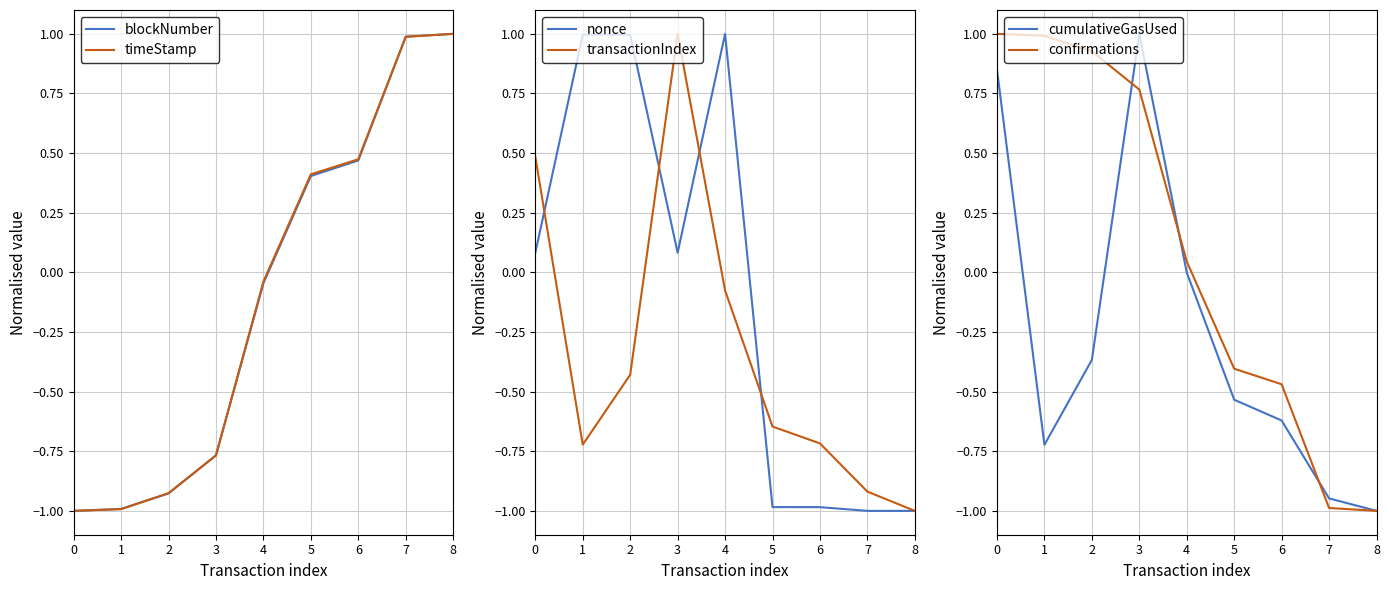

Which series has the largest total across all categories?

confirmations